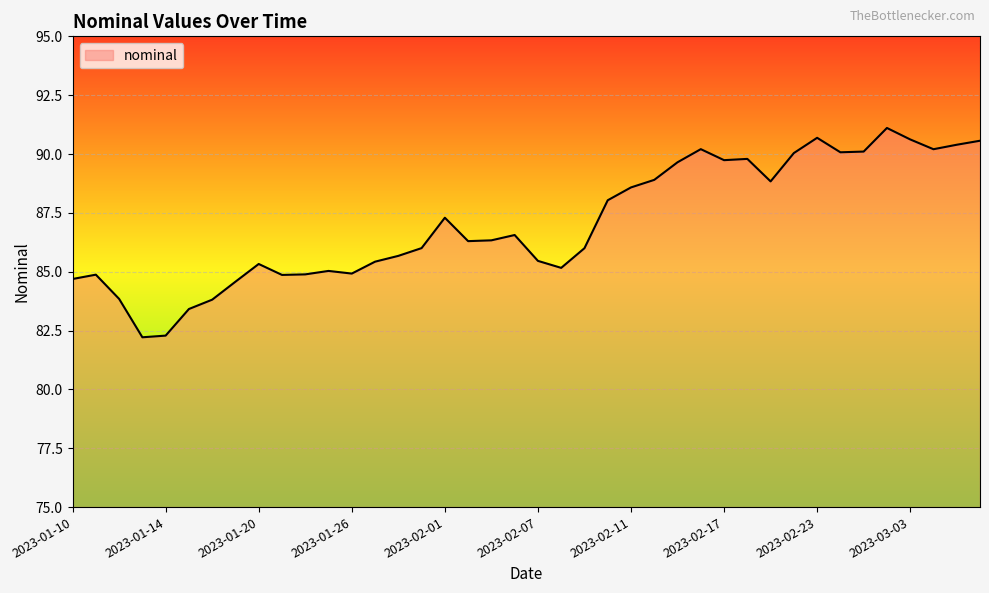

What is the minimum value shown in the chart?

82.2